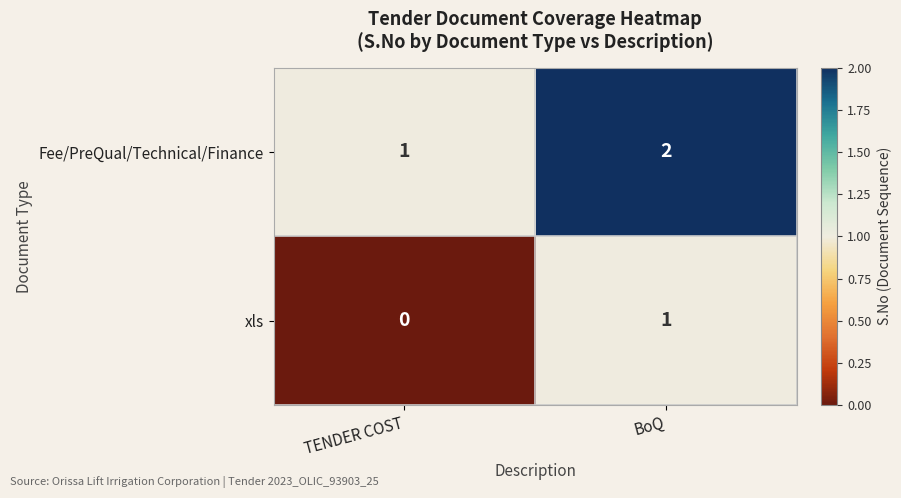

What is the total value across all series at BoQ?

3